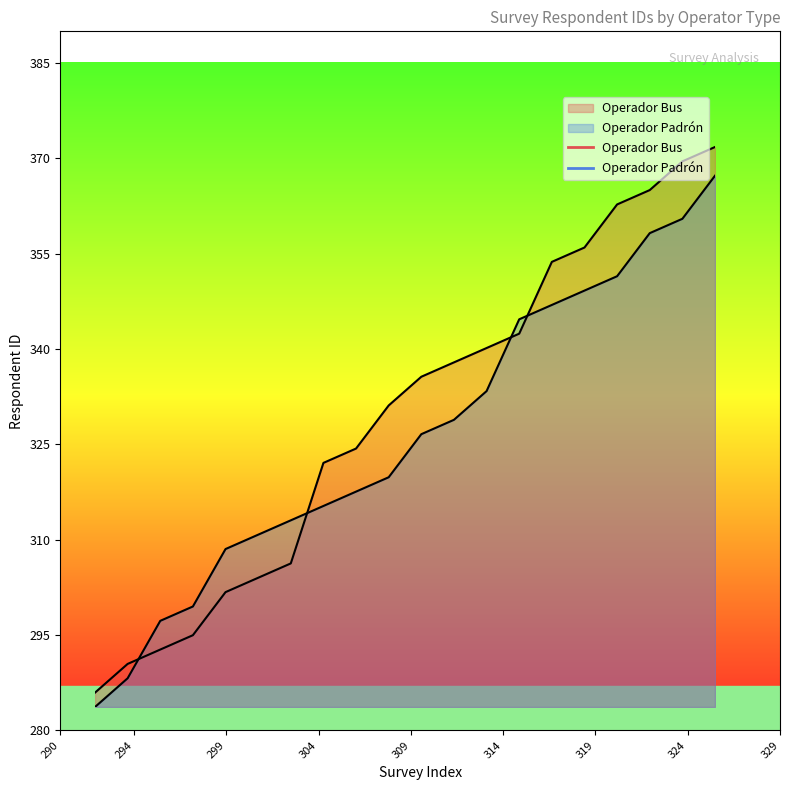

How many intersections are there between Operador Bus and Operador Padrón?

4